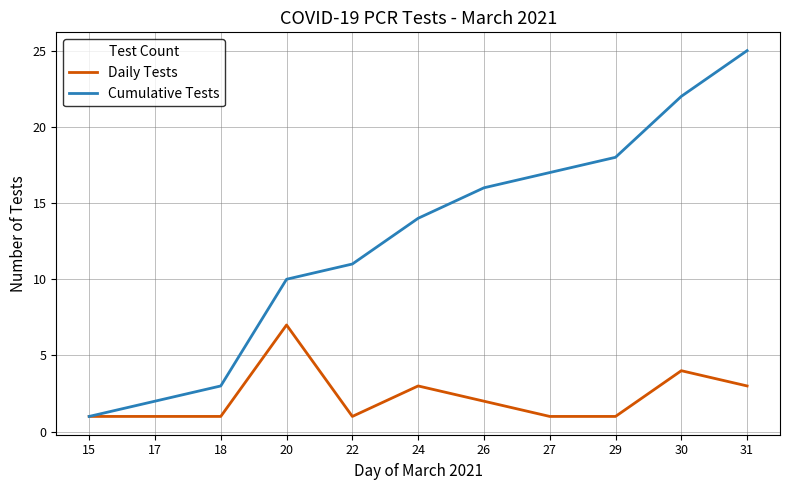

What is the average value of the Cumulative Tests series?

13